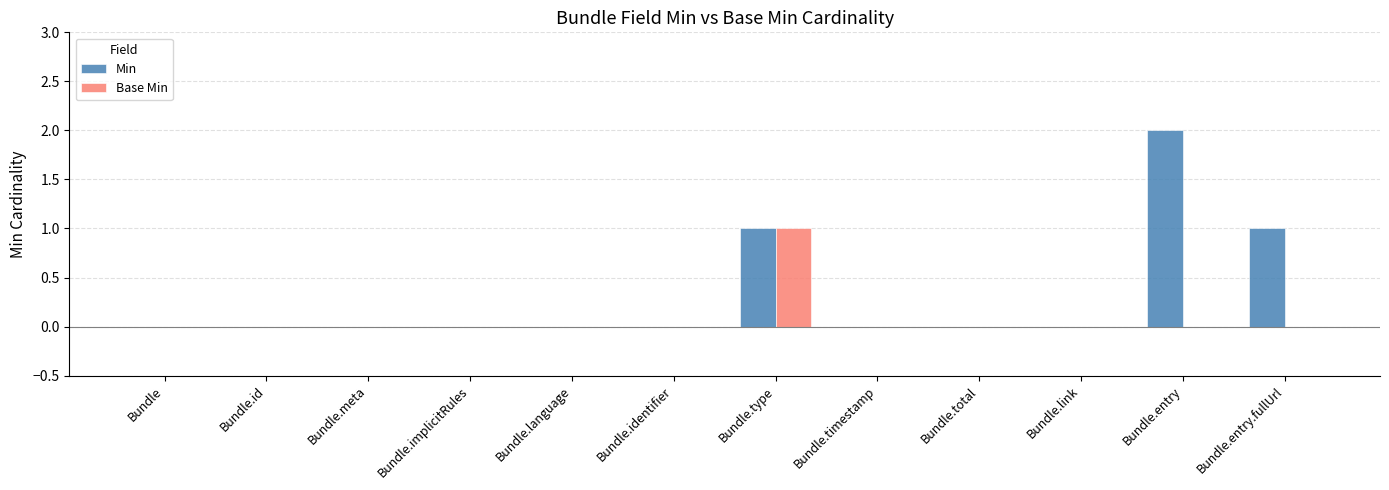

Reading left to right, what are all the values shown in this chart?

Min: 0	0	0	0	0	0	1	0	0	0	2	1
Base Min: 0	0	0	0	0	0	1	0	0	0	0	0